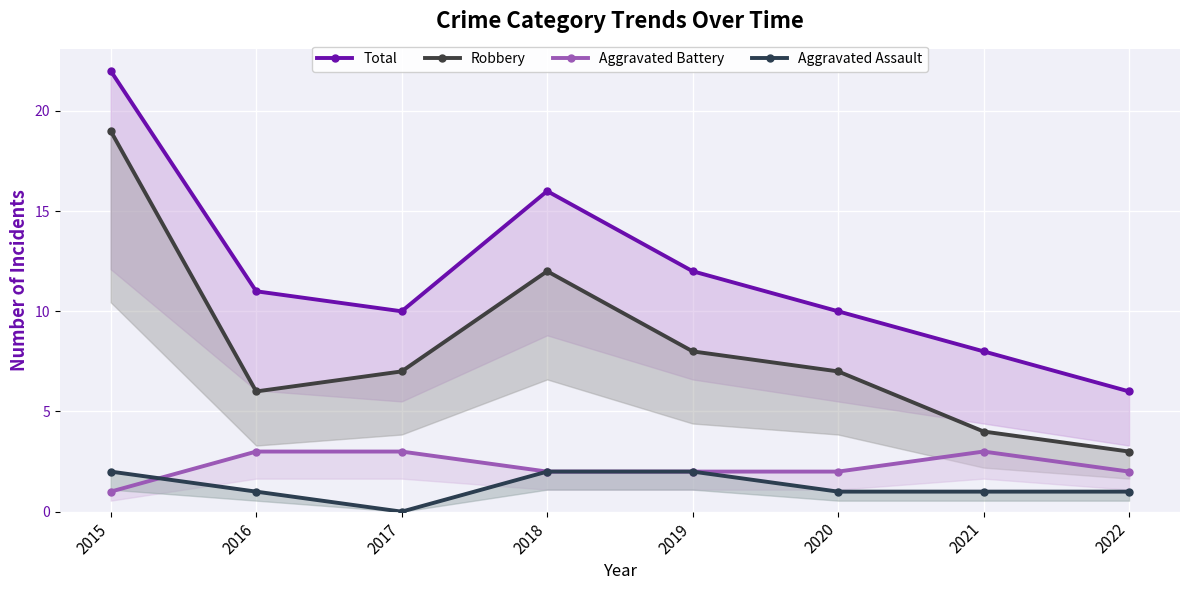

How many Aggravated Battery values are between 2 and 3?

7